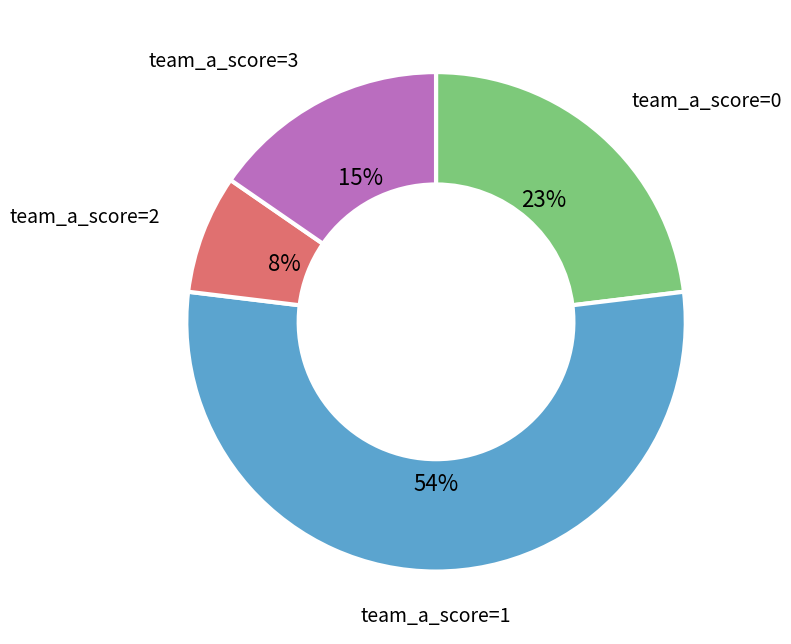

Is there a majority slice in this chart?

Yes